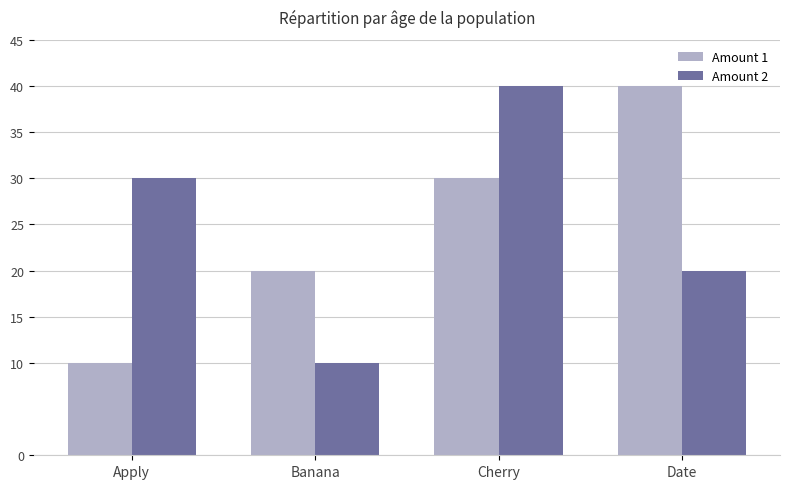

Reading left to right, list all the values displayed in this chart.

Amount 1: Apply=10	Banana=20	Cherry=30	Date=40
Amount 2: Apply=30	Banana=10	Cherry=40	Date=20